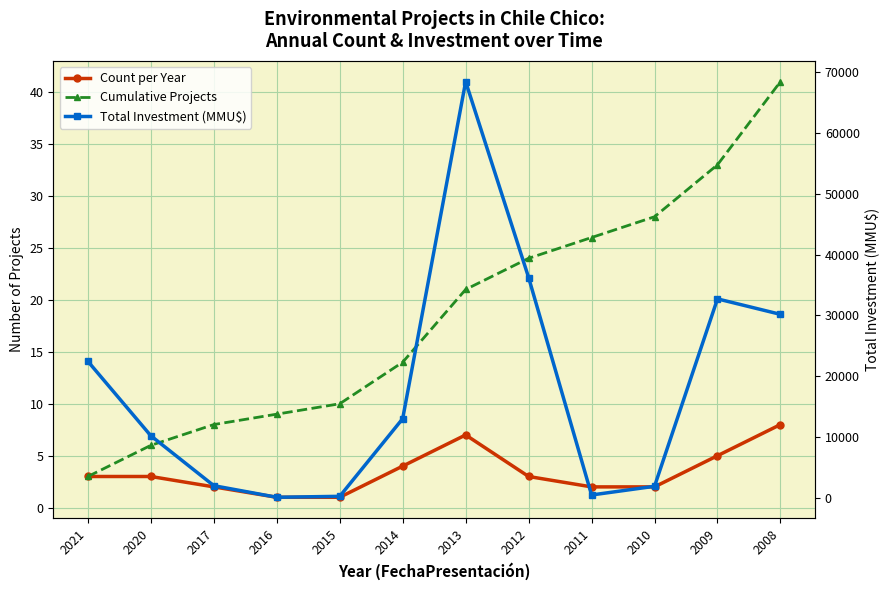

Where is Count per Year nearest to the value 4?

2014